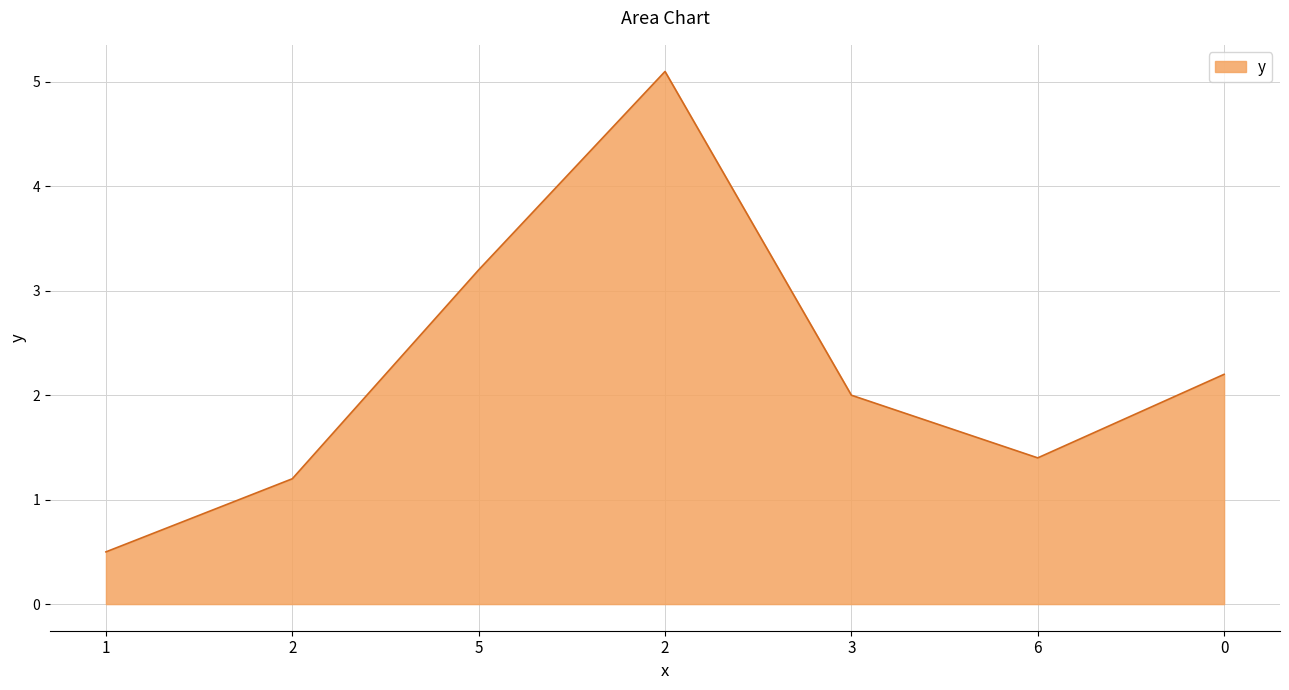

How many lines are shown in the chart?

1